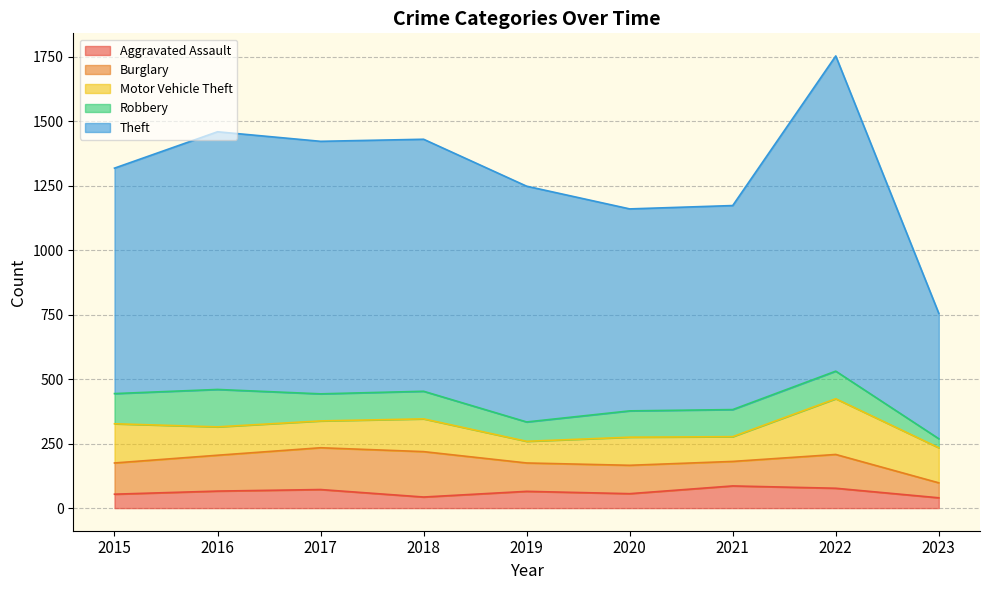

Which label corresponds to the largest value in the chart?

2022